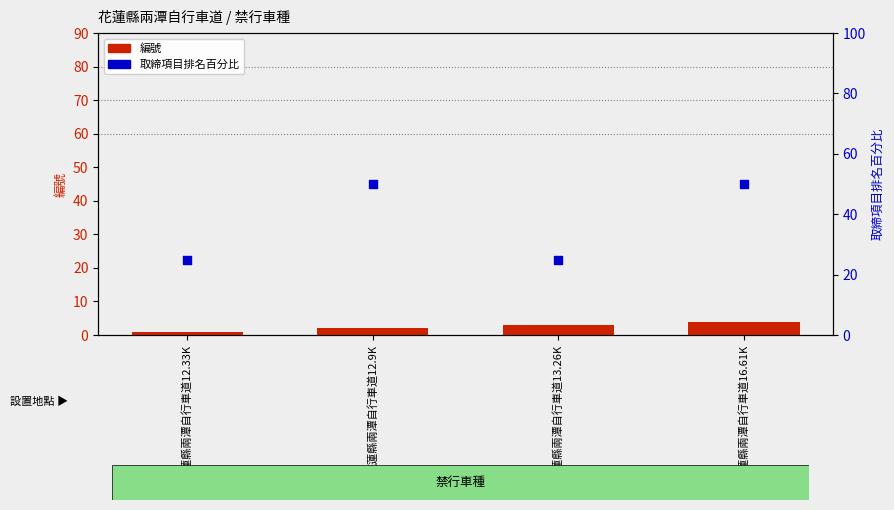

Which series contains the highest Y value?

取締項目排名百分比